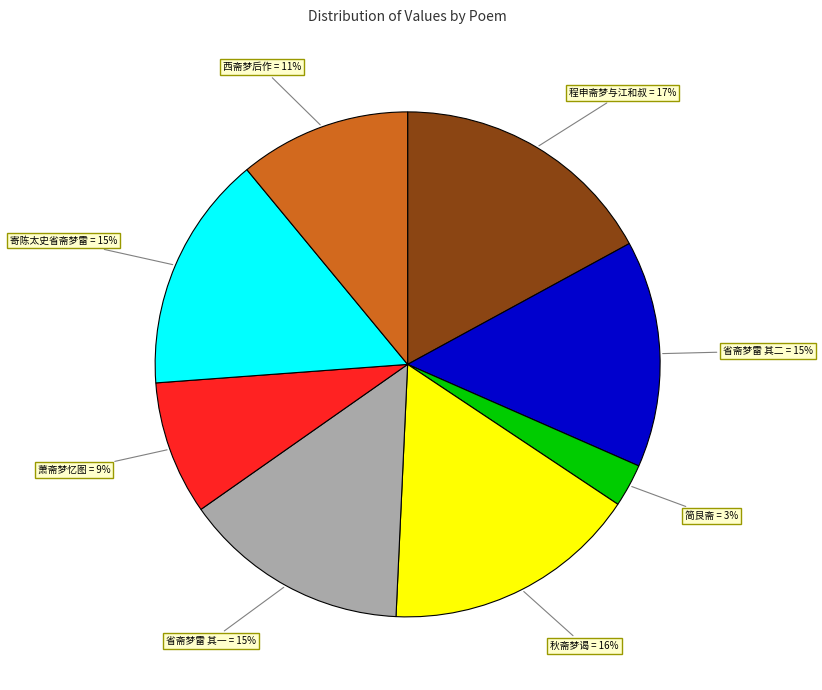

To the nearest percent, what portion does 西斋梦后作 = 11% represent?

11%